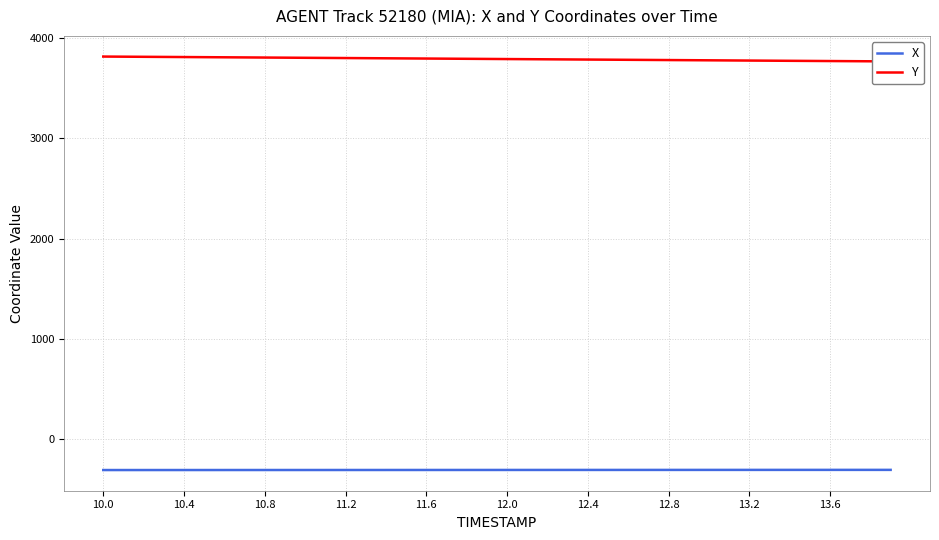

List the series in order of their peak value, lowest first.

X, Y